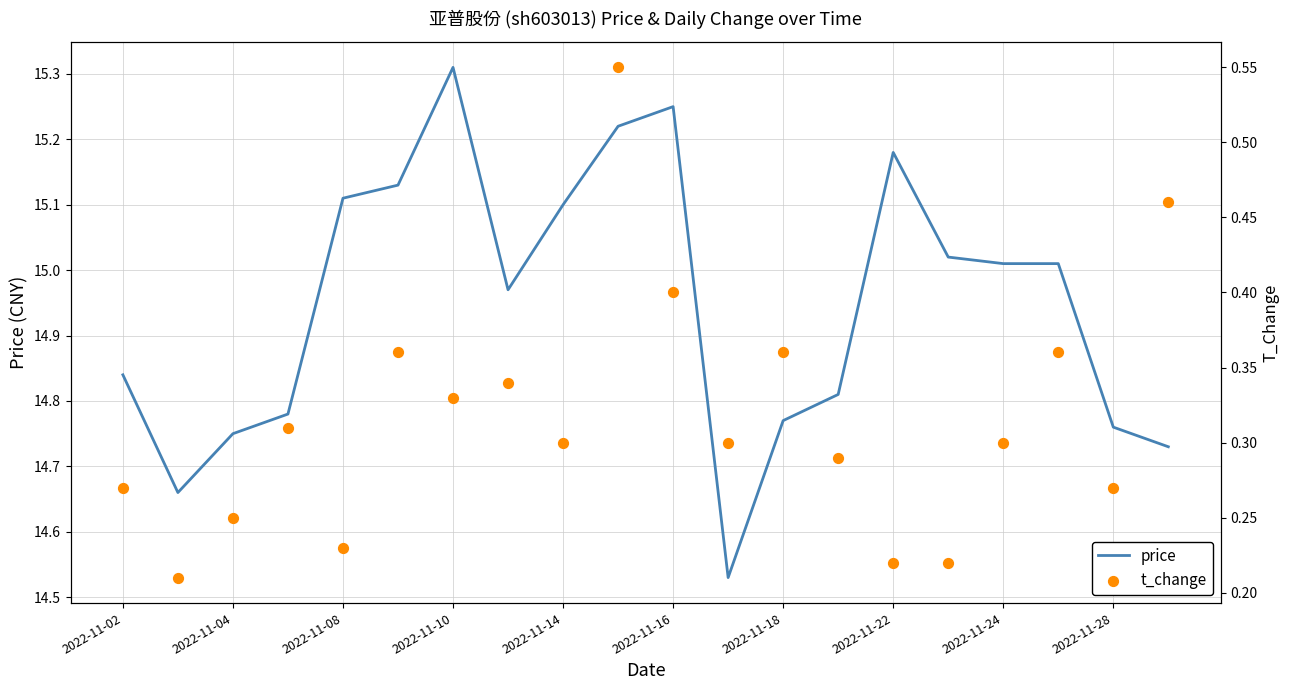

Which series contains the lowest Y value?

t_change